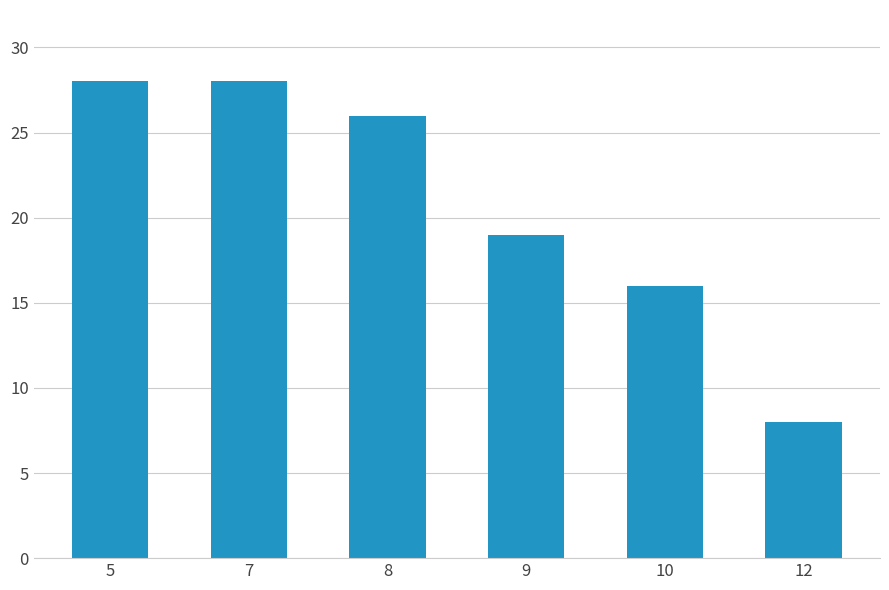

What is the value of the 1st bar from the left?

28